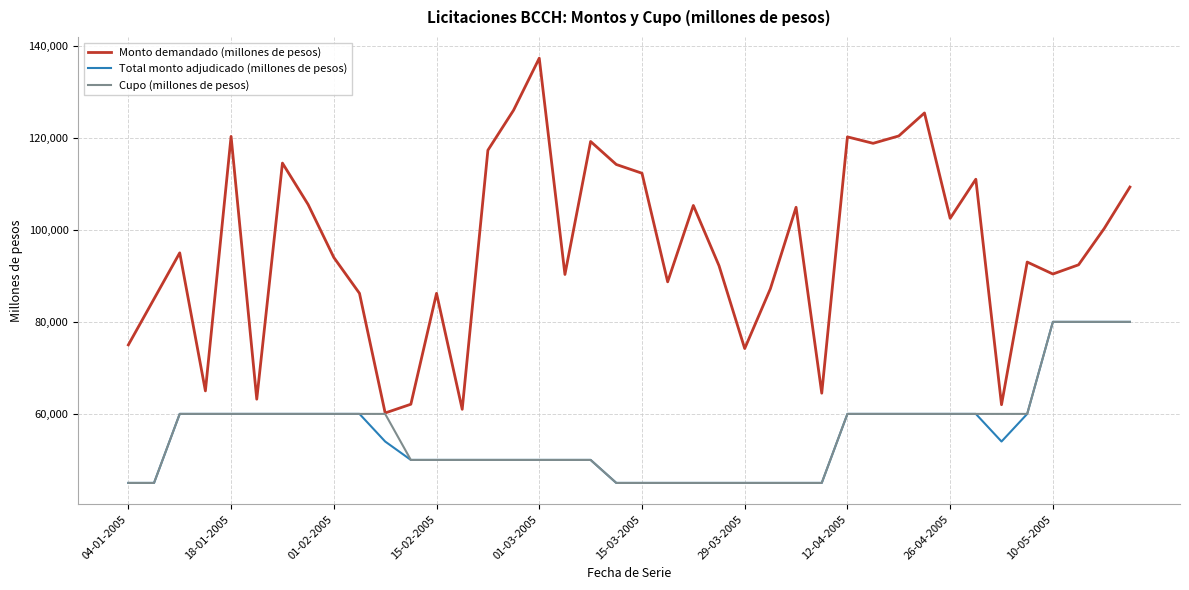

Which series has the widest spread of values?

Monto demandado (millones de pesos)